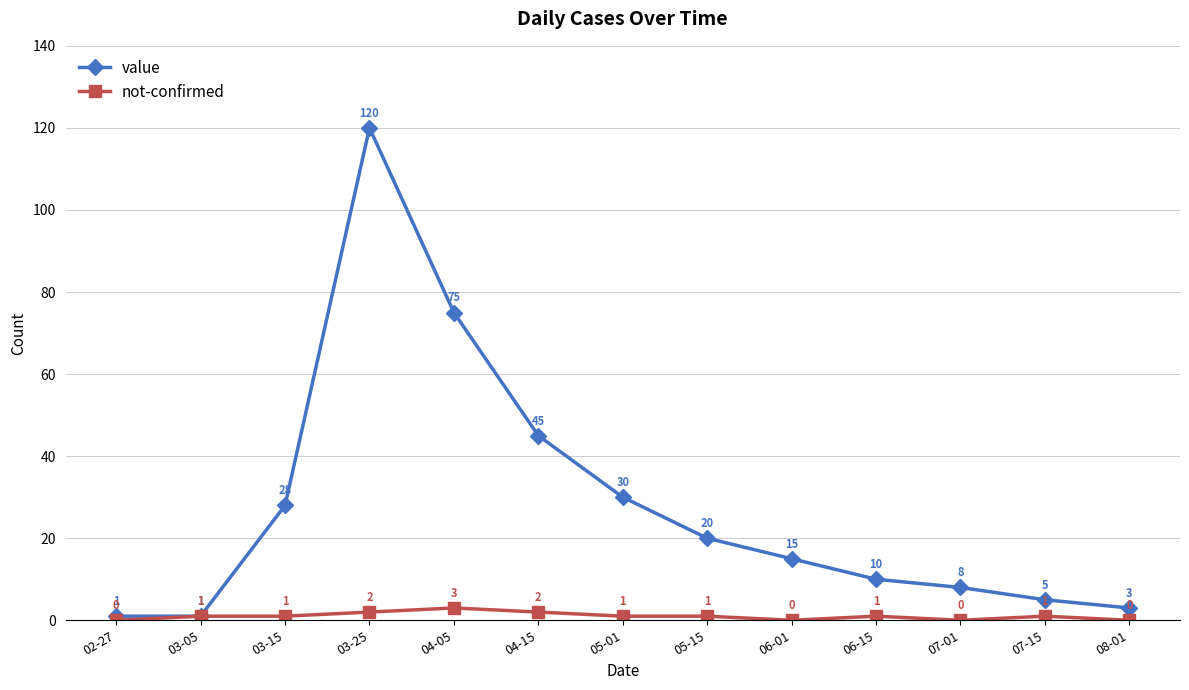

What is the difference between the maximum and minimum values in the value series?

119